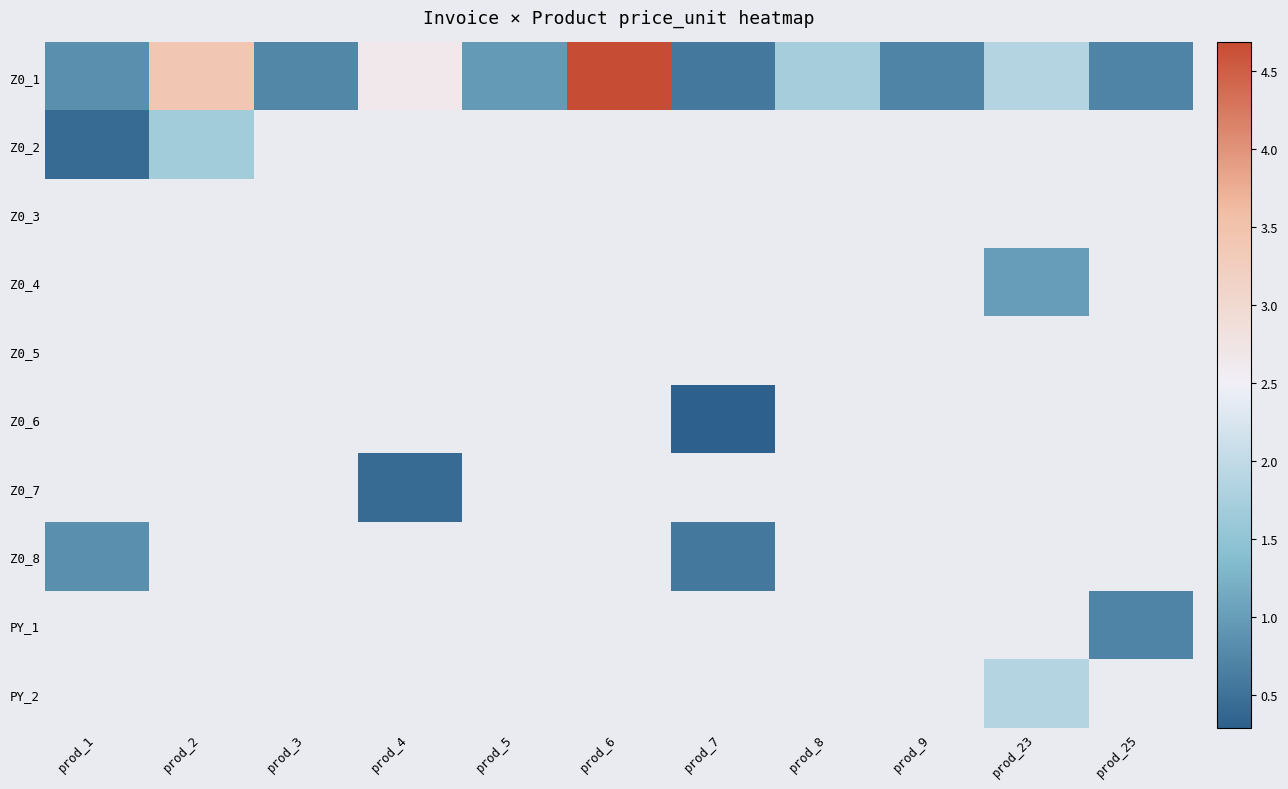

Which label corresponds to the smallest value in the chart?

prod_7